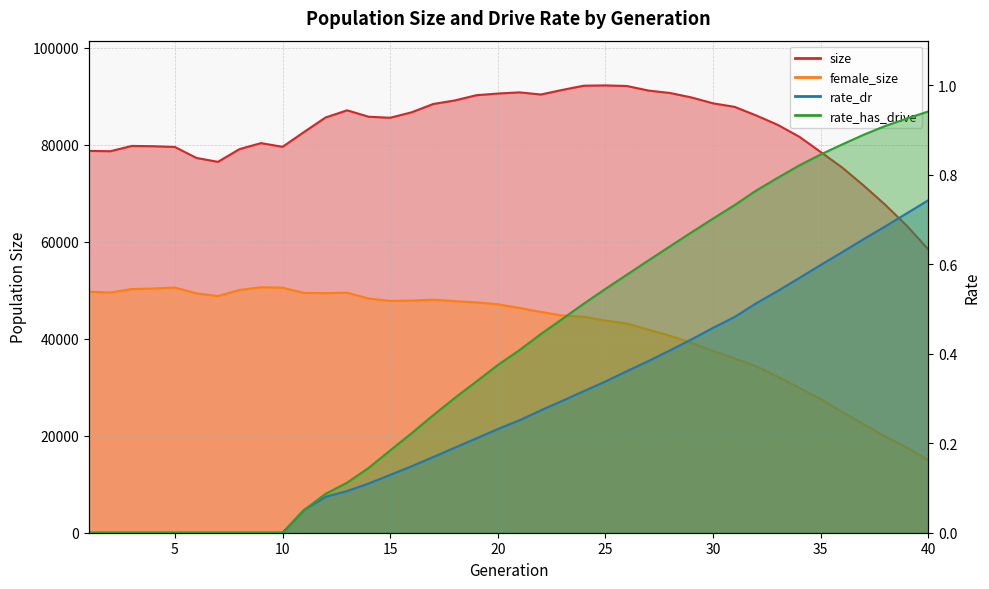

At which category does the chart reach its minimum across all series?

1